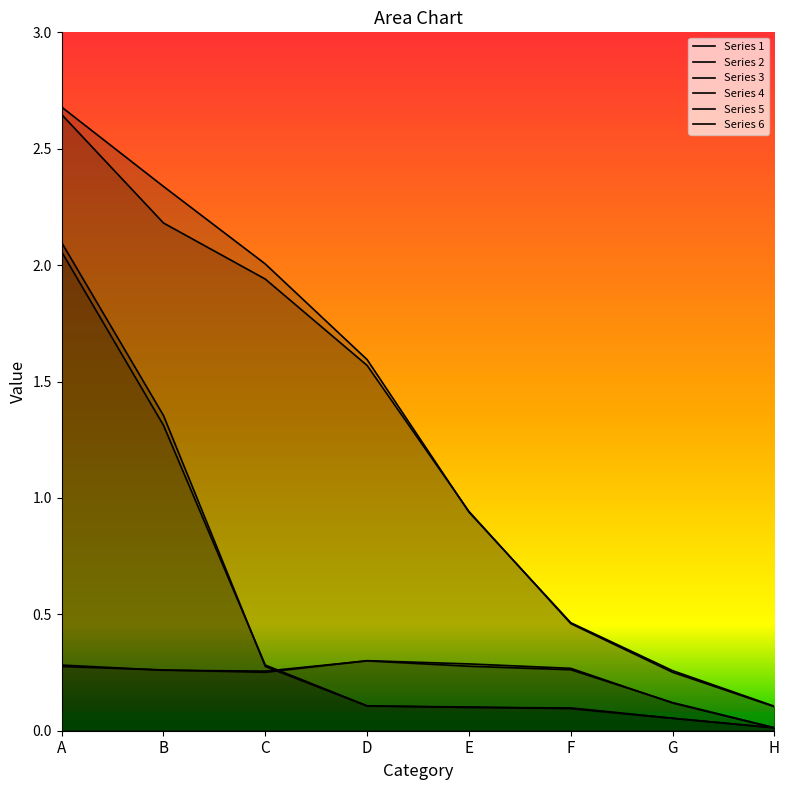

The value of Series 2 at G is 0.3. True or false?

True